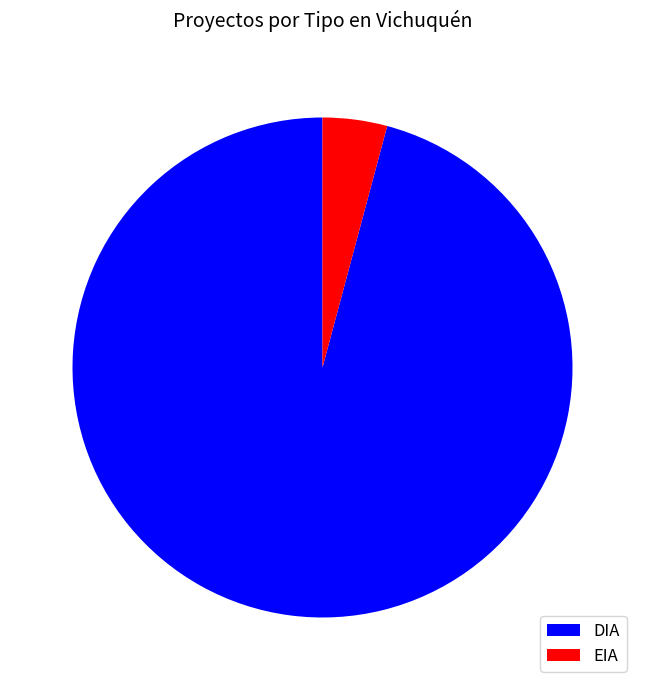

Count the number of slices in the pie.

2